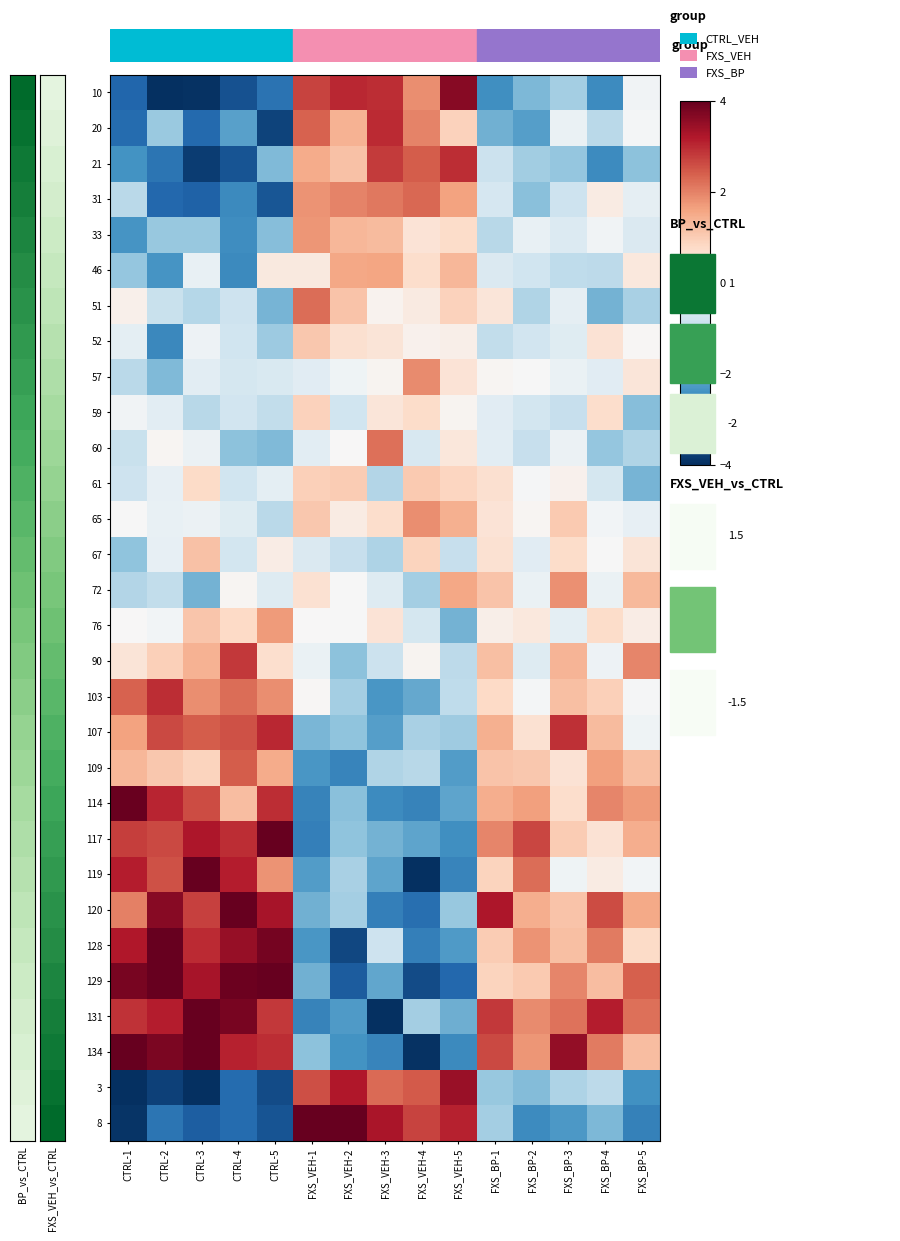

What is the total value across all series at FXS_BP-2?

-0.7